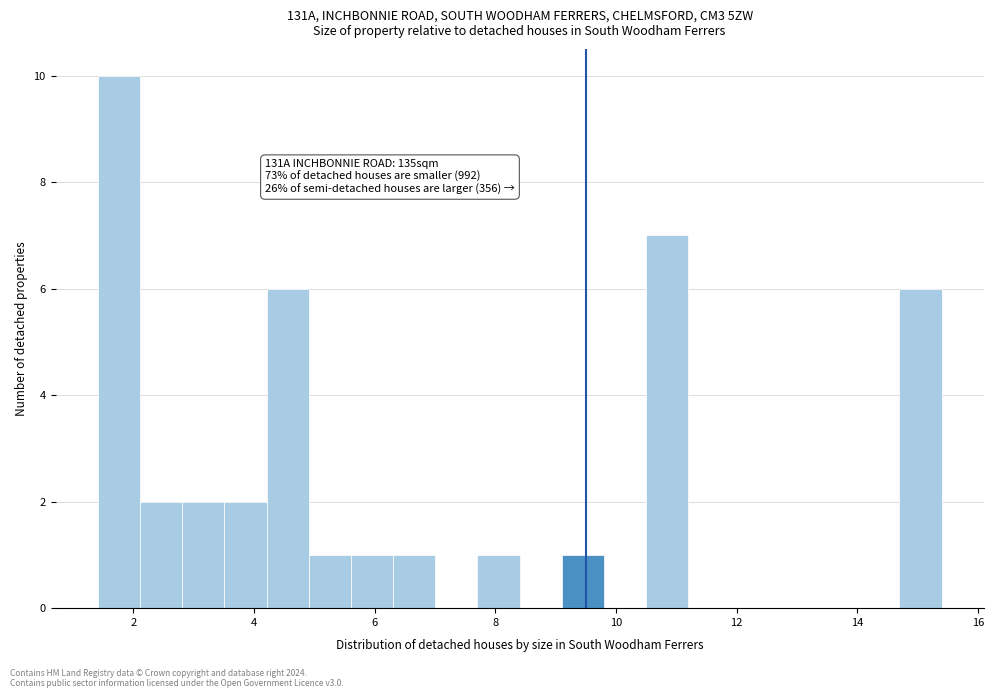

Around what value on the x-axis is the tallest bar? Give the approximate position of its centre, as read against the axis.

1.8